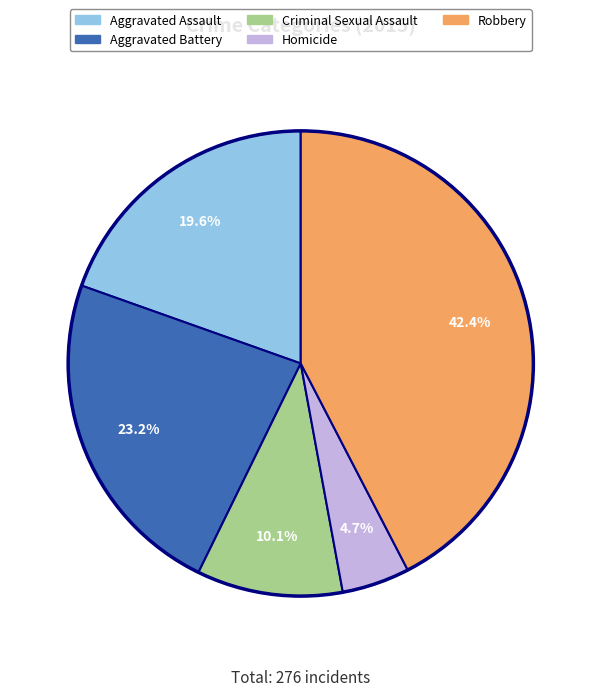

Rank the categories by value from highest to lowest.

Robbery, Aggravated Battery, Aggravated Assault, Criminal Sexual Assault, Homicide